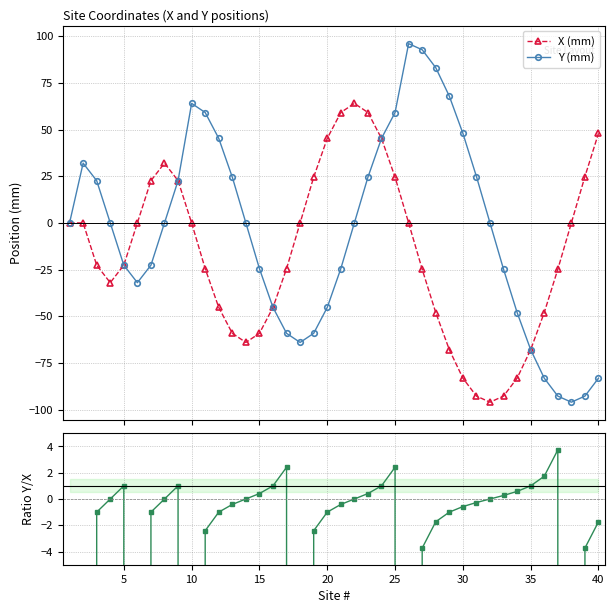

How many Y/X ratio values are between -2 and 0?

11